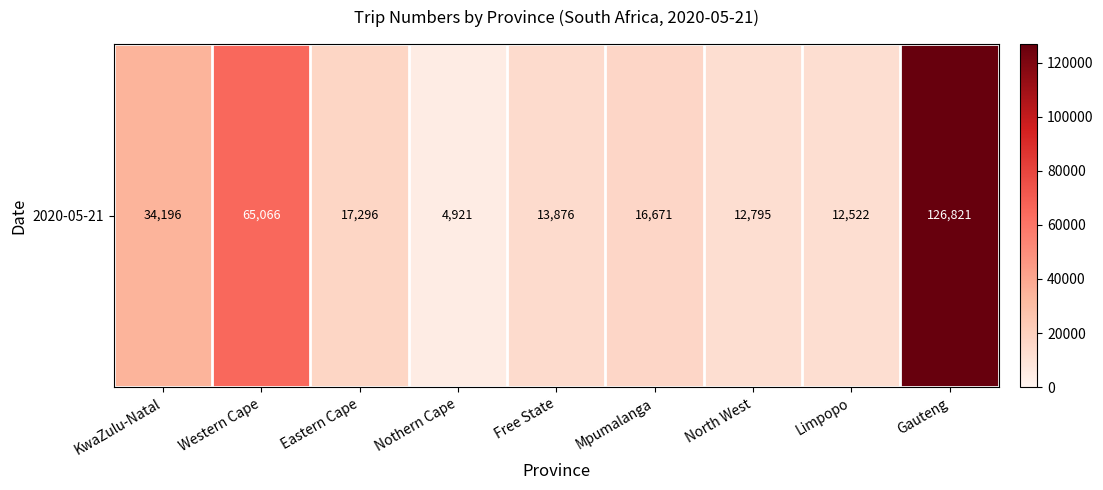

Reading right to left, extract all data points from this chart.

Gauteng=126821	Limpopo=12522	North West=12795	Mpumalanga=16671	Free State=13876	Nothern Cape=4921	Eastern Cape=17296	Western Cape=65066	KwaZulu-Natal=34196